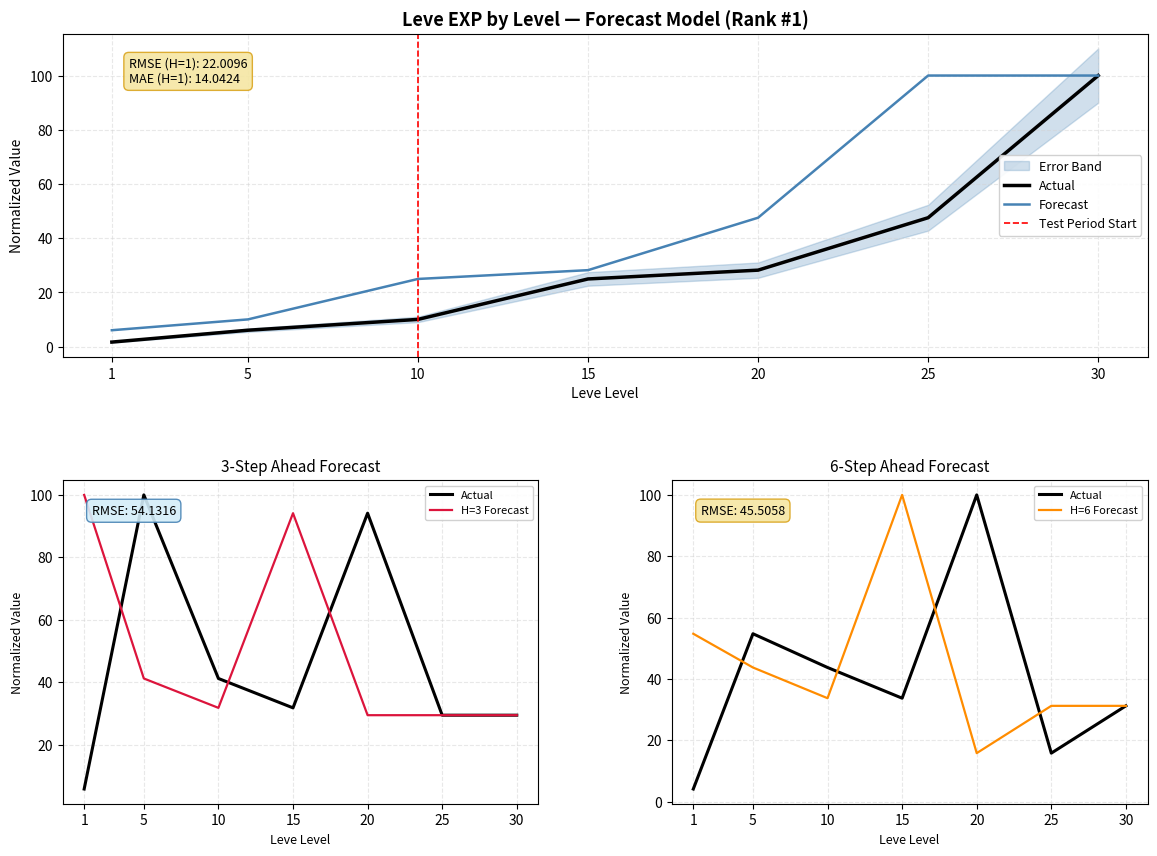

What is the difference between the maximum and minimum values in the currentAveragePrice series?

95.9